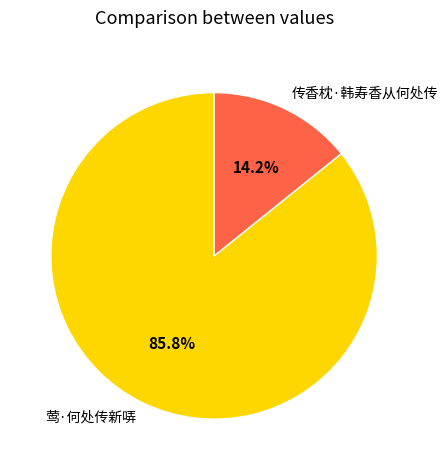

Which category has the biggest portion of the pie?

莺·何处传新哢